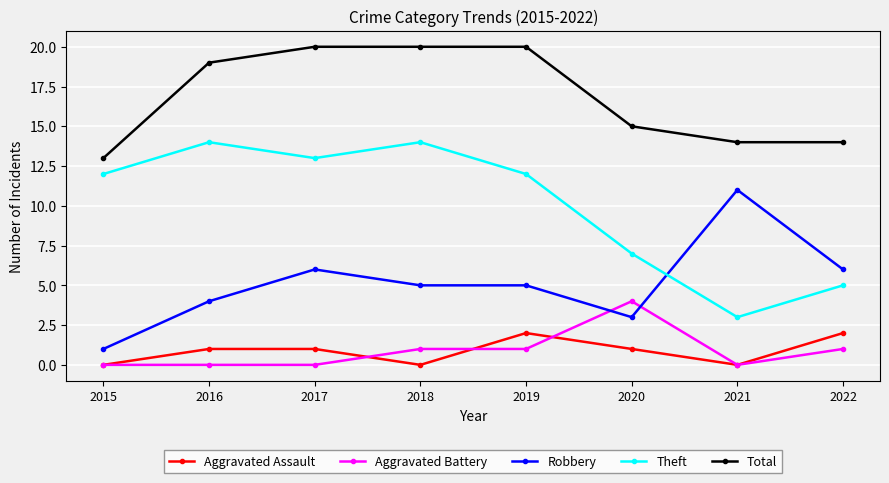

True or false: Robbery and Aggravated Battery cross at least once.

True